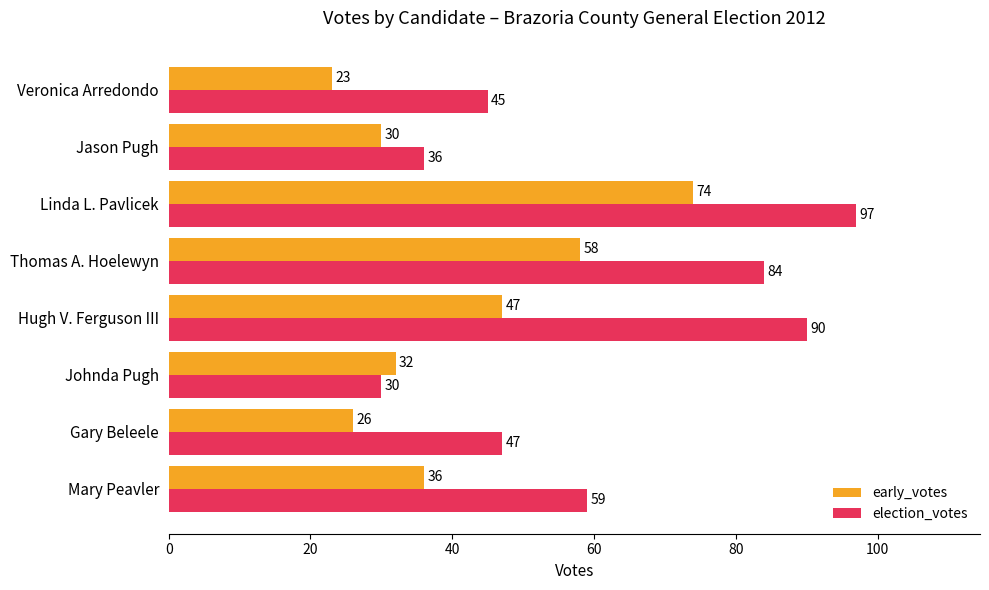

List the labels in order of early_votes value, smallest first.

Veronica Arredondo, Gary Beleele, Jason Pugh, Johnda Pugh, Mary Peavler, Hugh V. Ferguson III, Thomas A. Hoelewyn, Linda L. Pavlicek